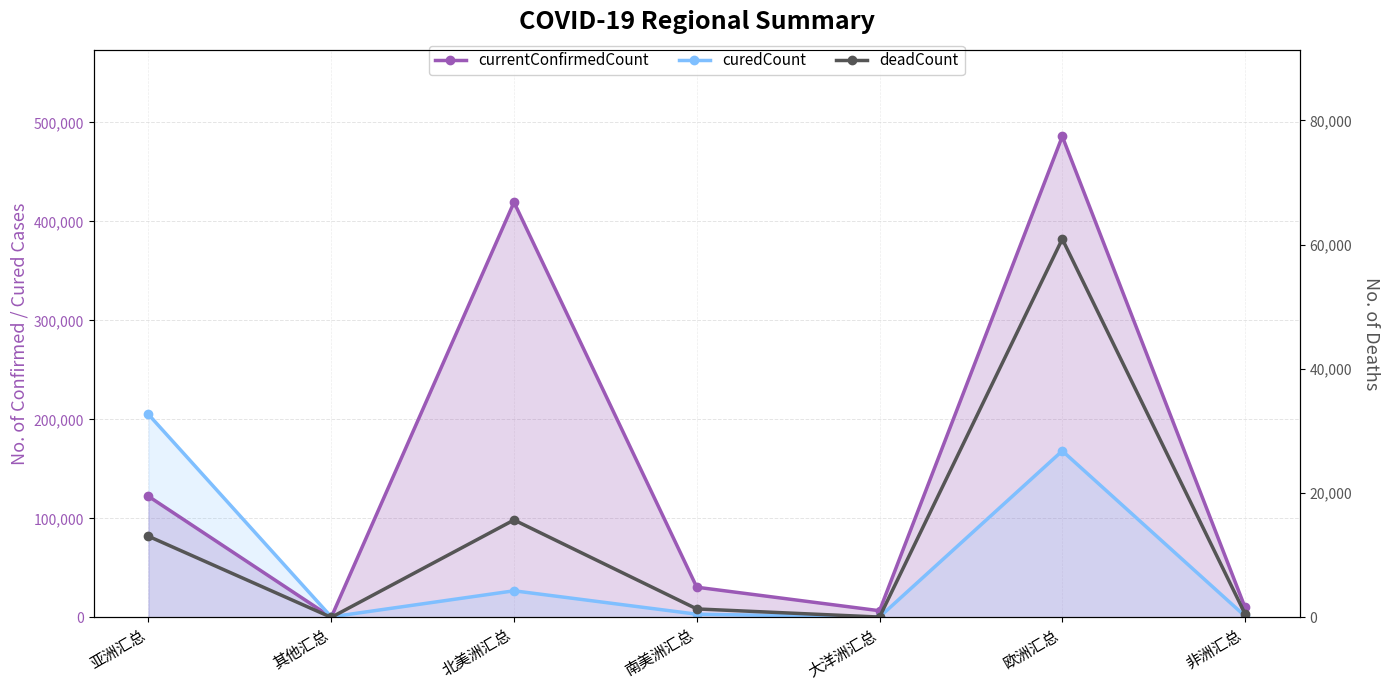

What is the label of the 7th point from the left?

非洲汇总